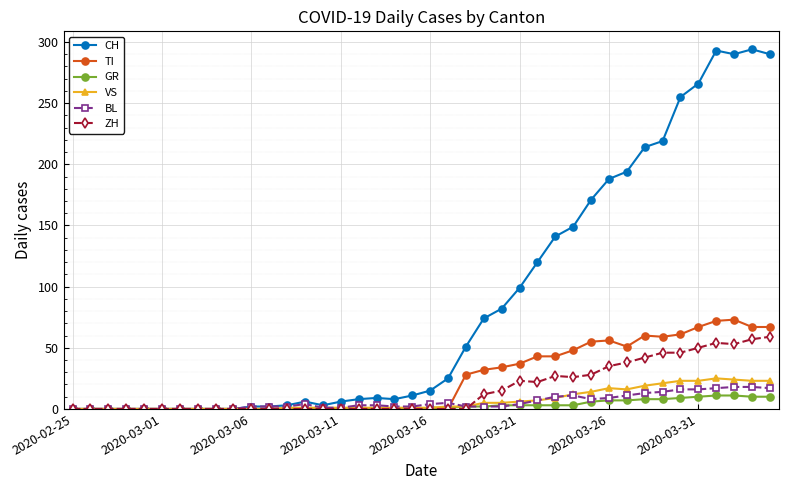

Which series has the widest spread of values?

CH